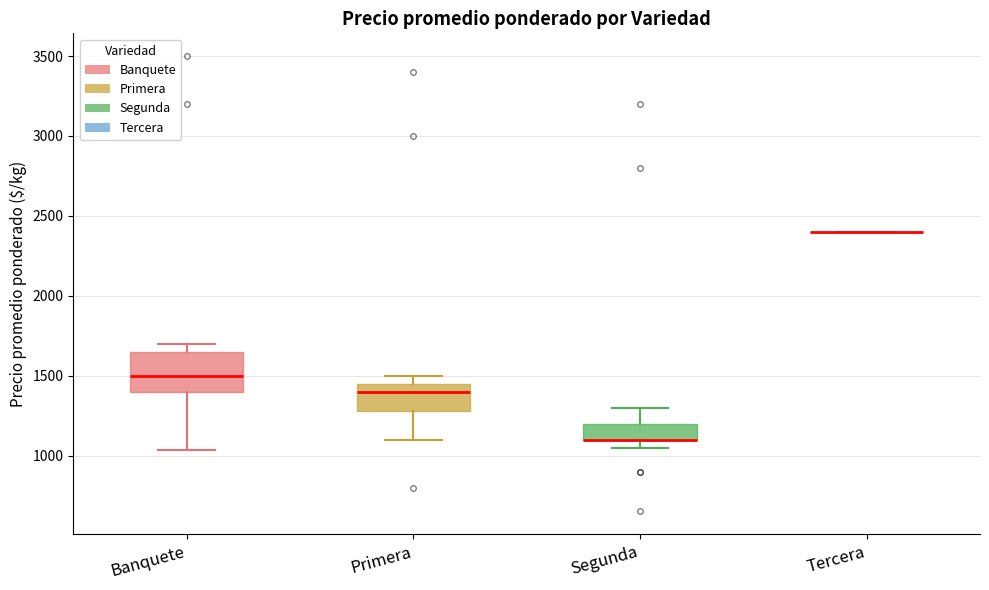

Reading left to right, transcribe this box plot: for each box, give where its median line is, the range the box spans, and where its two whiskers end, as read against the y-axis. The values are not printed on the chart, so give them approximately, as read against the axis.

Banquete: median 1500, box 1400 to 1650, whiskers 1050 to 1700
Primera: median 1400, box 1300 to 1450, whiskers 1100 to 1500
Segunda: median 1100 (drawn on the box's lower edge), box 1100 to 1200, whiskers 1050 to 1300
Tercera: box collapsed to a line at 2400, whiskers 2400 to 2400